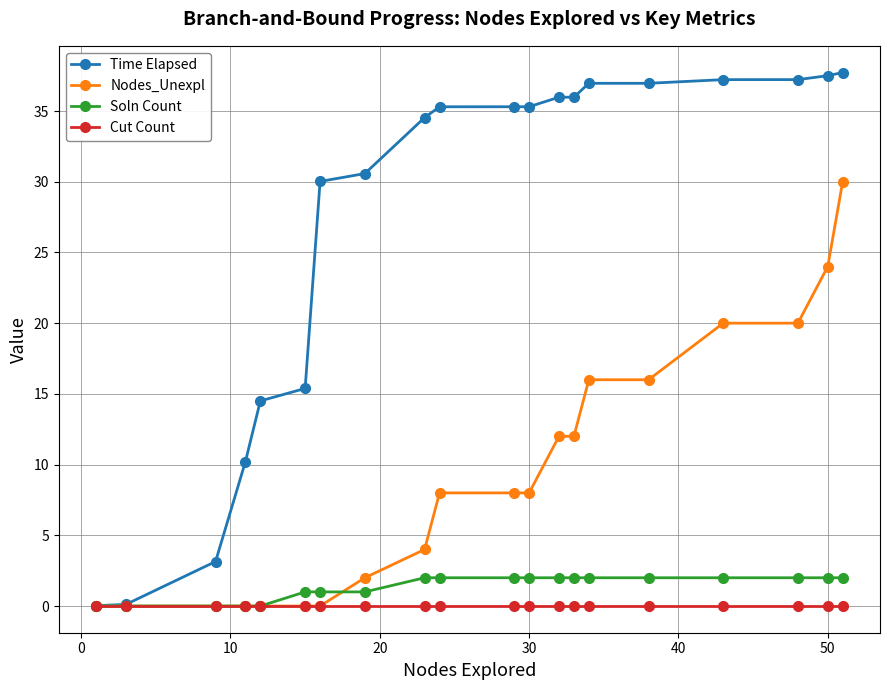

What is the value of the Soln Count point at the 12th from the left?

2.0